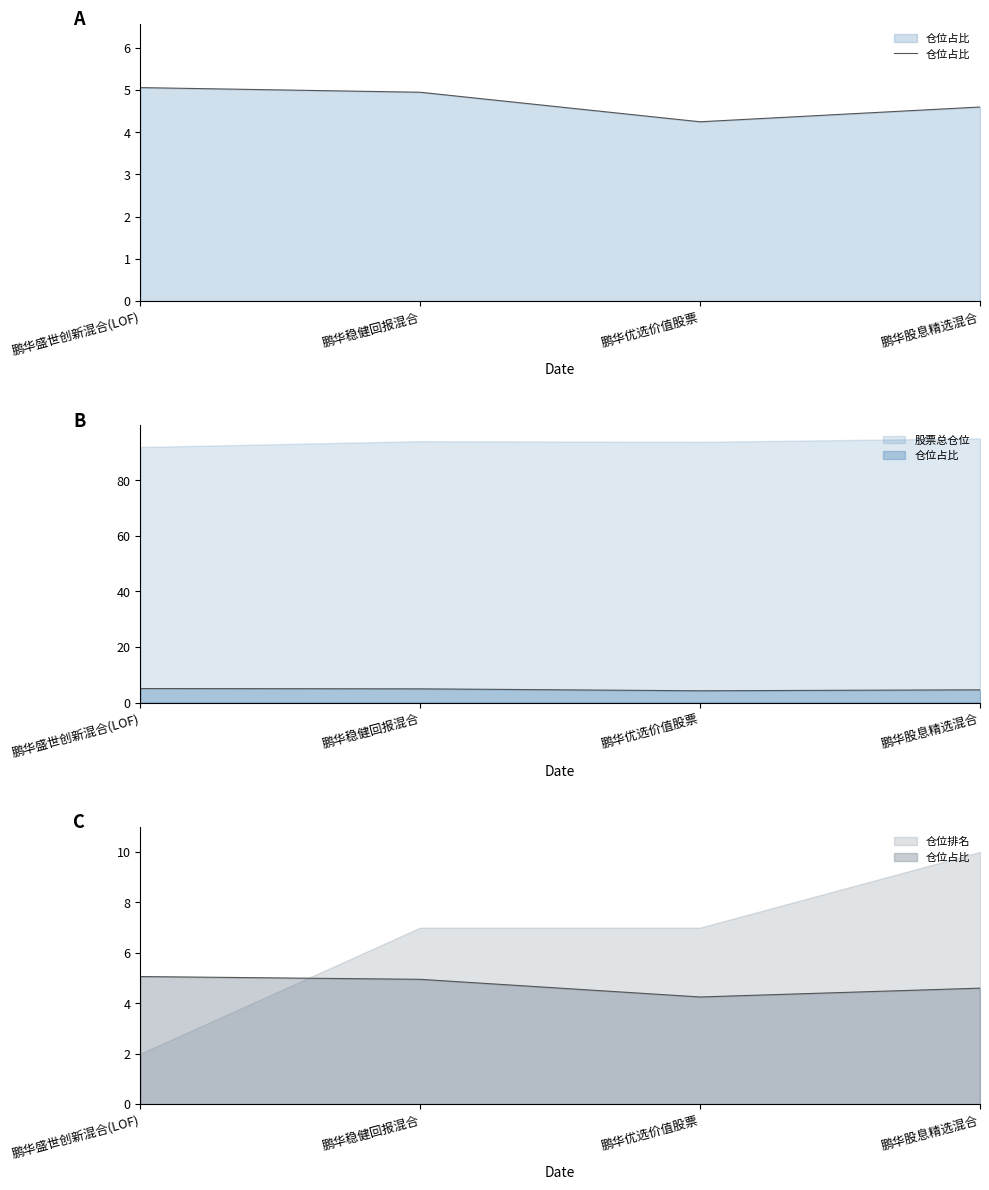

What is the average value?

4.7